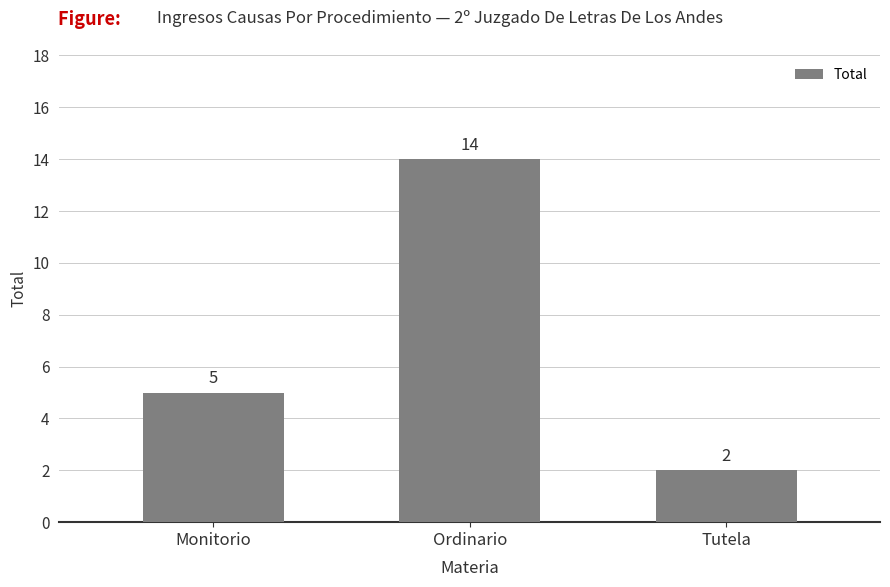

Count the number of data series in this chart.

1